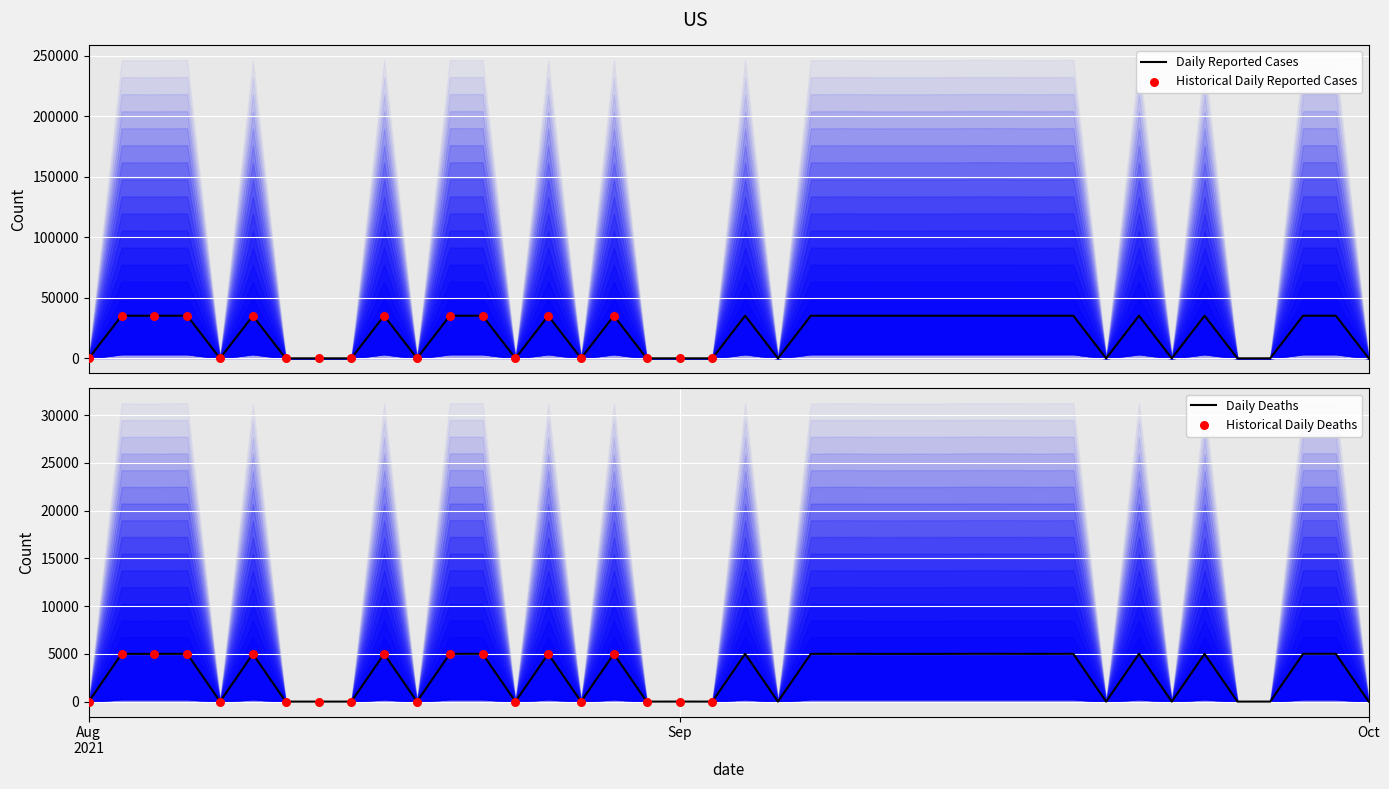

Between 35 and 36, which is larger?

36